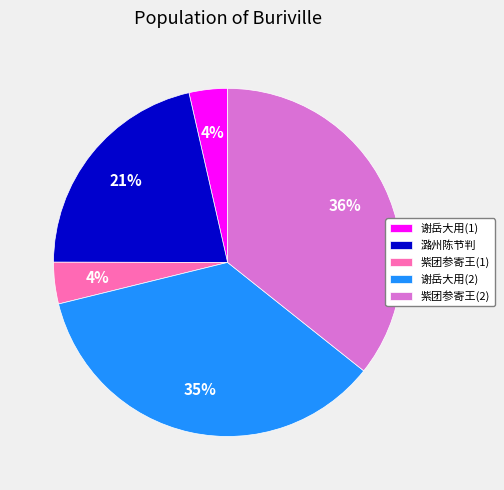

To the nearest percent, what is the average slice percentage?

20%